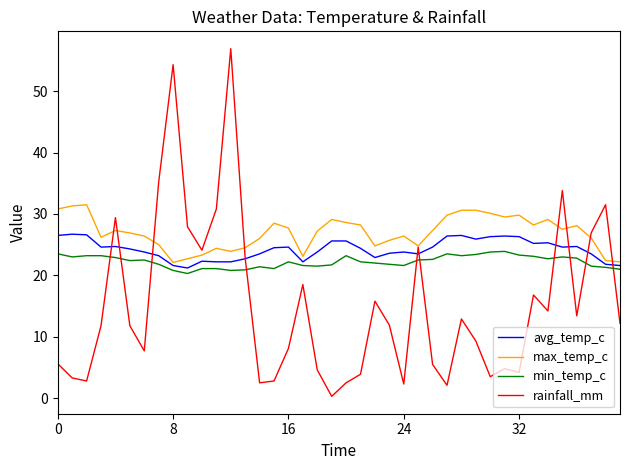

Which series has the largest total across all categories?

max_temp_c